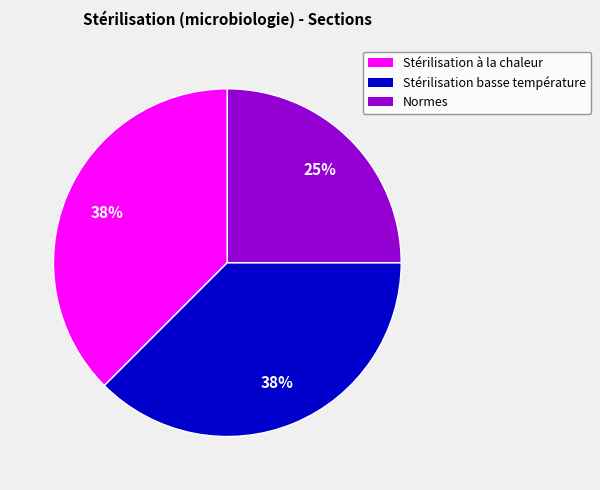

Is there any slice that represents more than half of the pie?

No